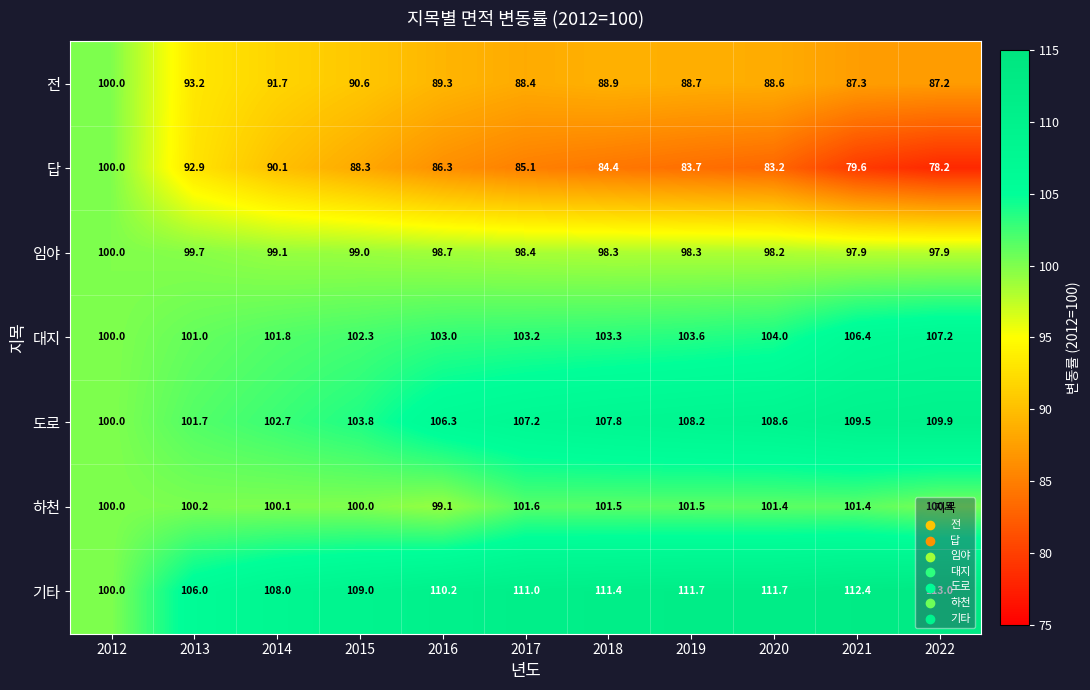

List the labels in order of 도로 value, smallest first.

2012, 2013, 2014, 2015, 2016, 2017, 2018, 2019, 2020, 2021, 2022